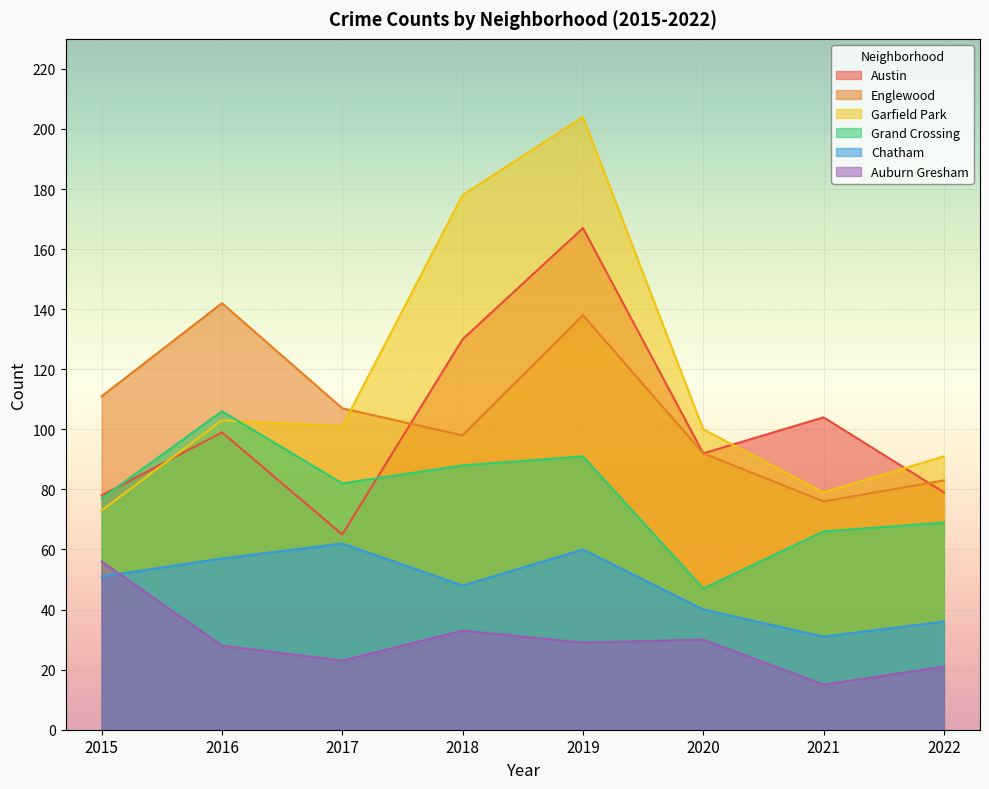

Where do Grand Crossing and Austin first cross each other?

2015 and 2016